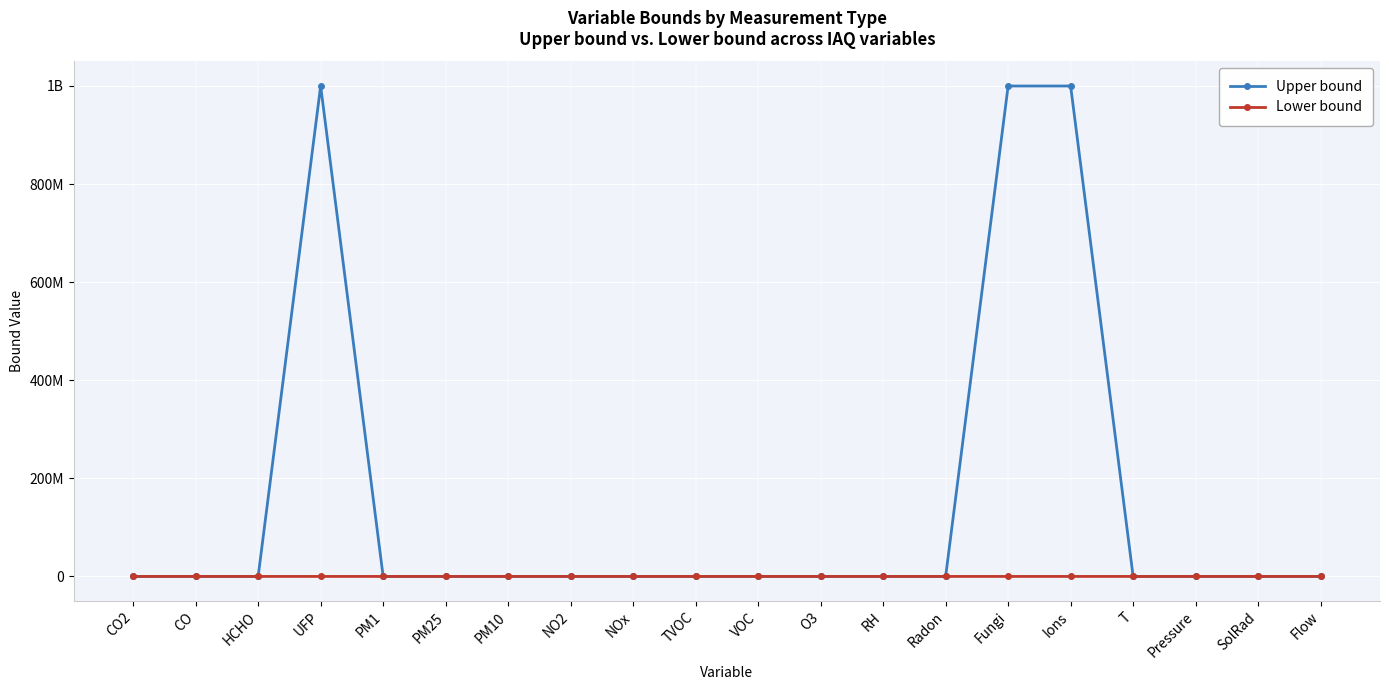

What are all the series names shown in the legend?

Upper bound, Lower bound